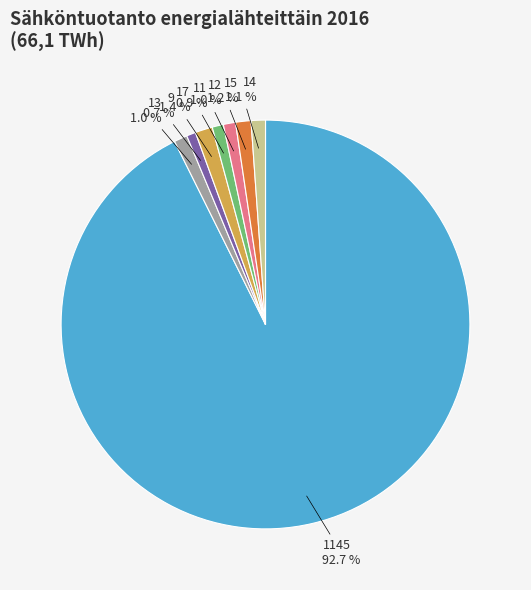

What is the largest slice in the pie chart?

1145